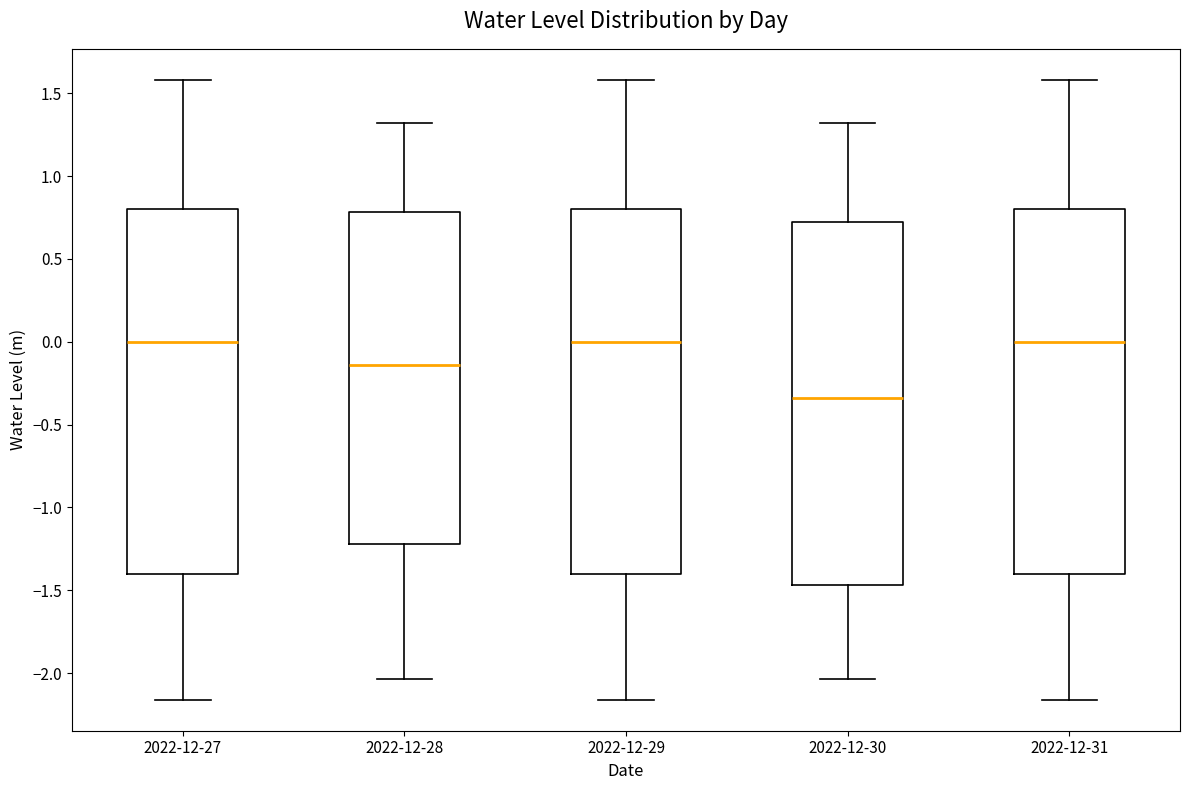

Reading left to right, read every box against the y-axis: the position of its median line, the range the box covers, and the ends of its whiskers. The values are not printed on the chart, so give them approximately, as read against the axis.

2022-12-27: median 0.00, box -1.40 to 0.80, whiskers -2.15 to 1.60
2022-12-28: median -0.15, box -1.20 to 0.80, whiskers -2.05 to 1.30
2022-12-29: median 0.00, box -1.40 to 0.80, whiskers -2.15 to 1.60
2022-12-30: median -0.35, box -1.45 to 0.70, whiskers -2.05 to 1.30
2022-12-31: median 0.00, box -1.40 to 0.80, whiskers -2.15 to 1.60